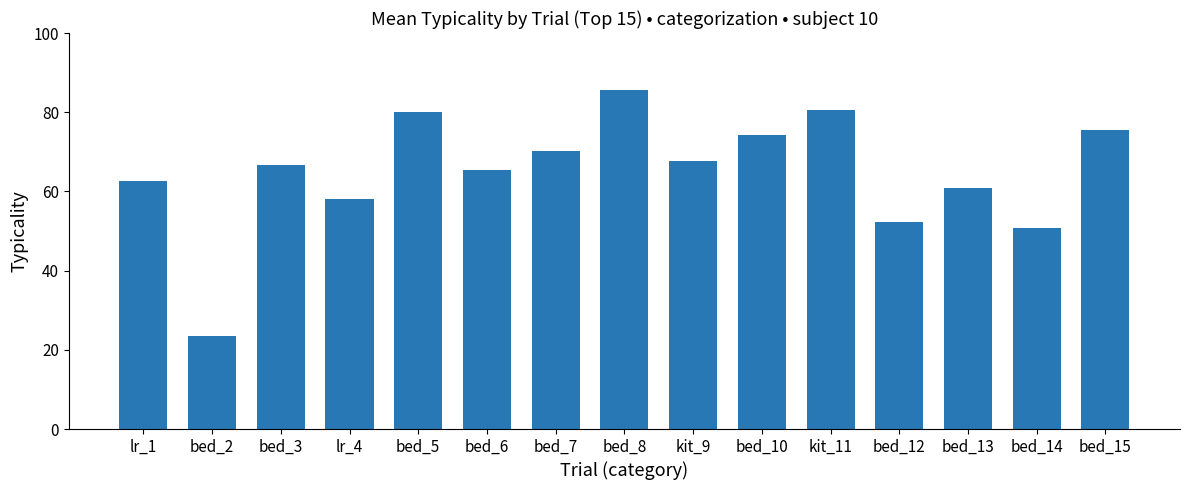

Reading left to right, transcribe all the data shown in this chart.

62.7	23.5	66.6	58.2	80.0	65.4	70.2	85.7	67.7	74.2	80.5	52.2	60.8	50.7	75.5